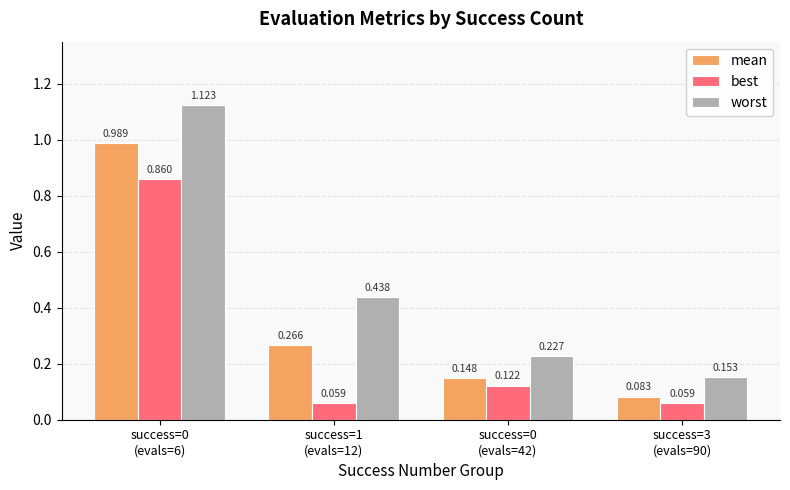

Which series has the largest total across all categories?

worst